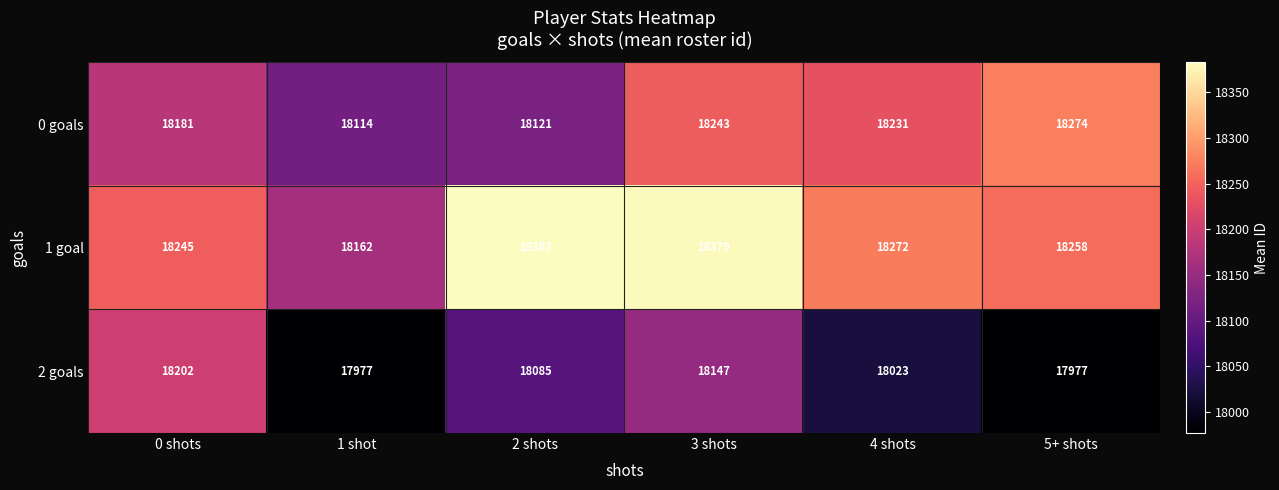

Reading right to left, transcribe all the data shown in this chart.

0 goals: 18274	18231	18243	18121	18114	18181
1 goal: 18258	18272	18379	18383	18162	18245
2 goals: 17977	18023	18147	18085	17977	18202